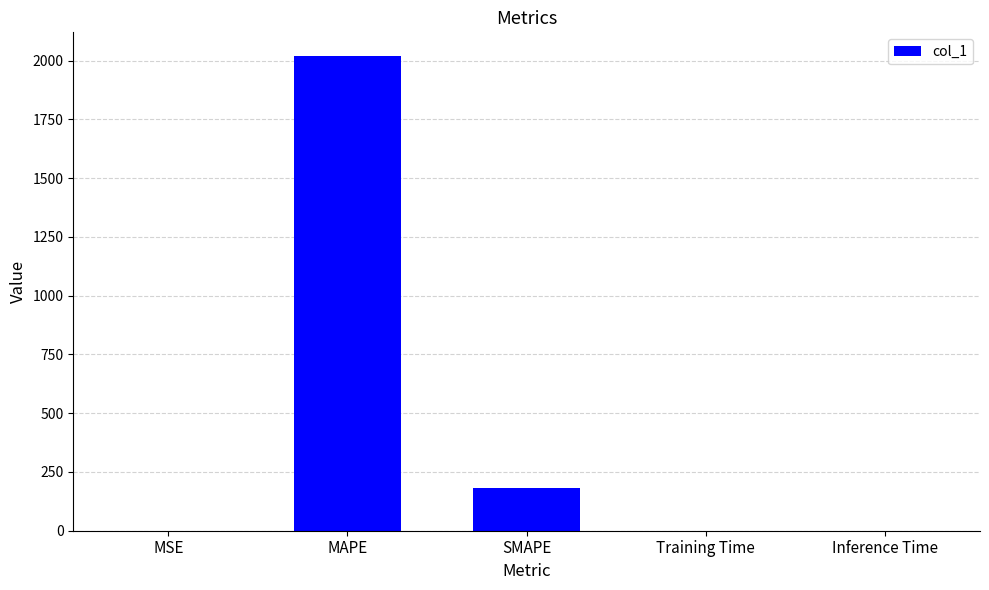

Is it true that the value at SMAPE is 182.0?

True